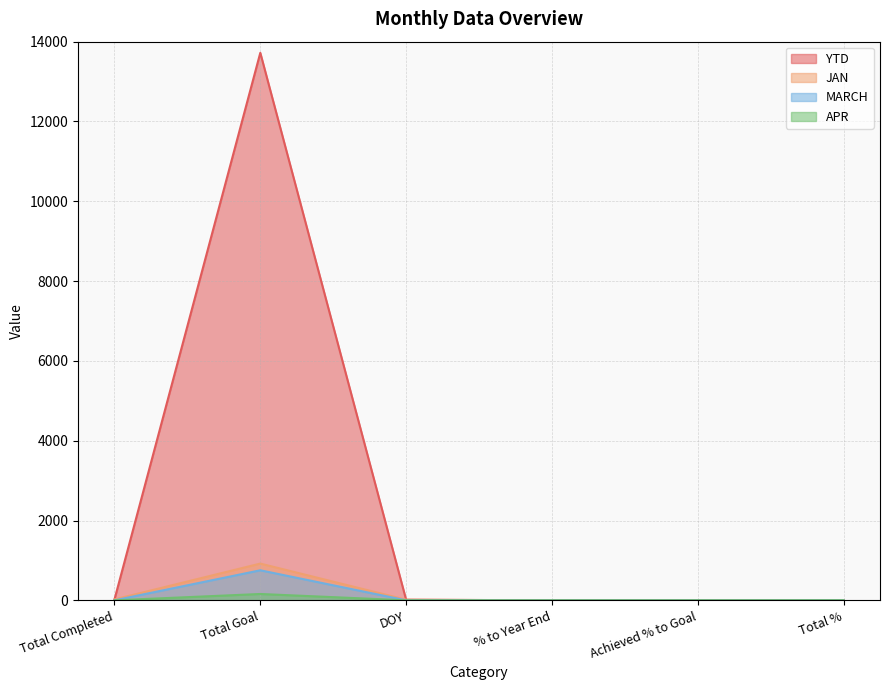

At which category does JAN reach its first local valley?

Achieved % to Goal